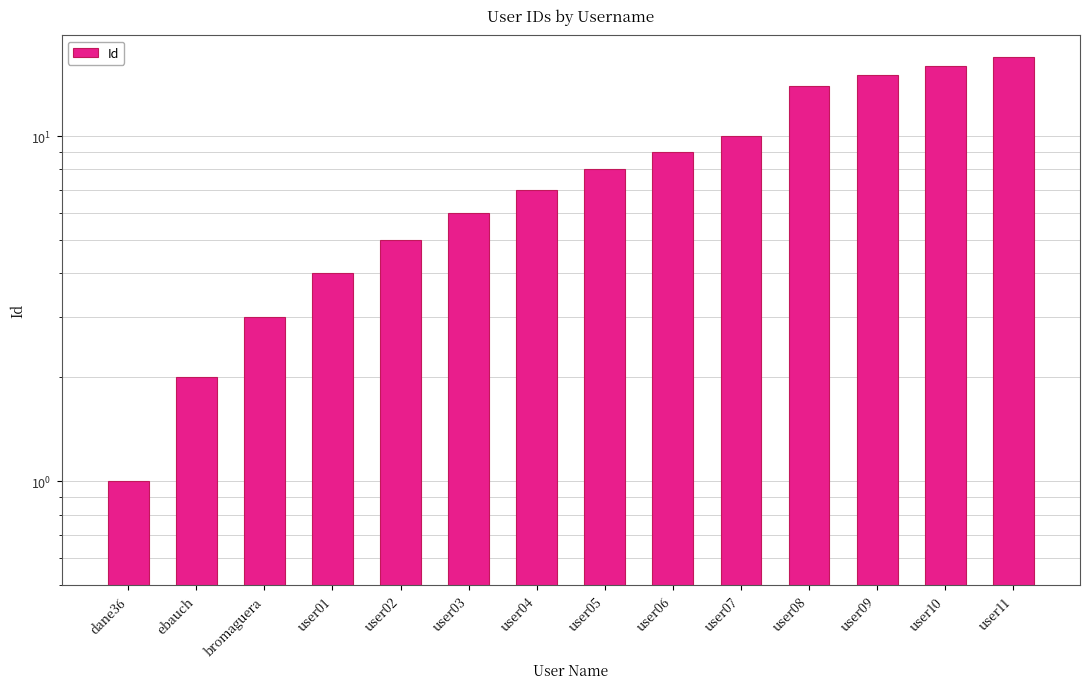

How many data points does each series have?

14